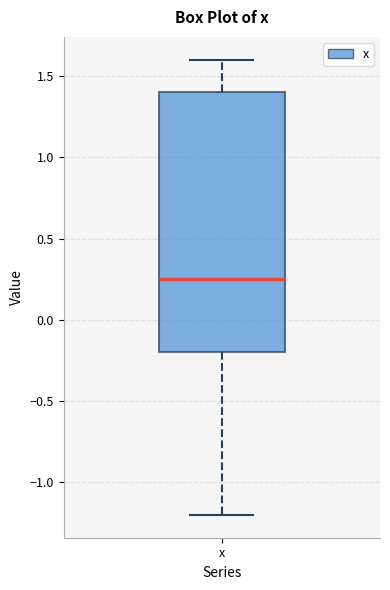

Read this box plot against the y-axis: the position of the median line, the range covered by the box, and the ends of both whiskers. The values are not printed on the chart, so give them approximately, as read against the axis.

median 0.25, box -0.20 to 1.40, whiskers -1.20 to 1.60